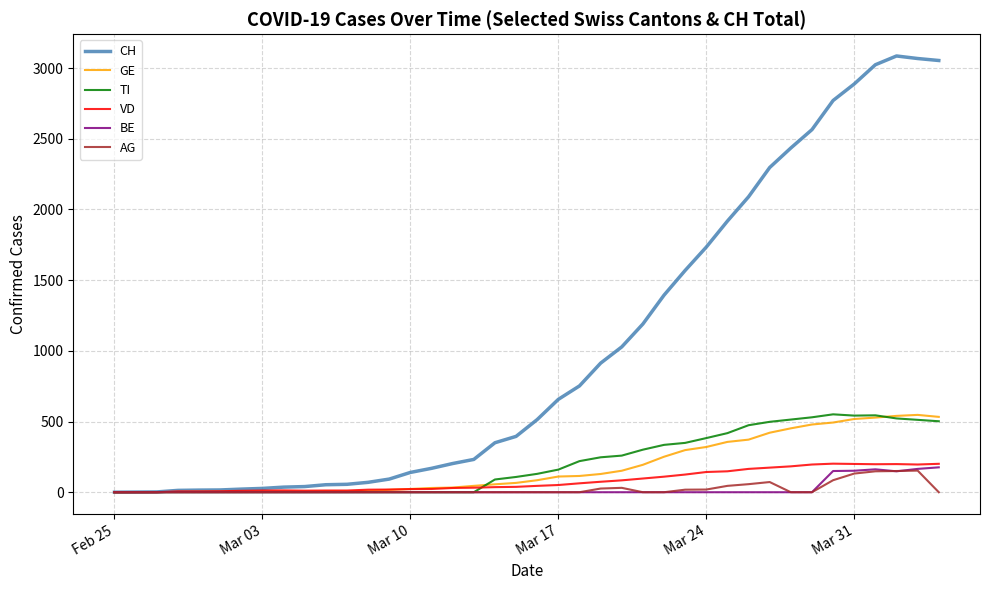

What is the maximum value shown in the chart?

3086